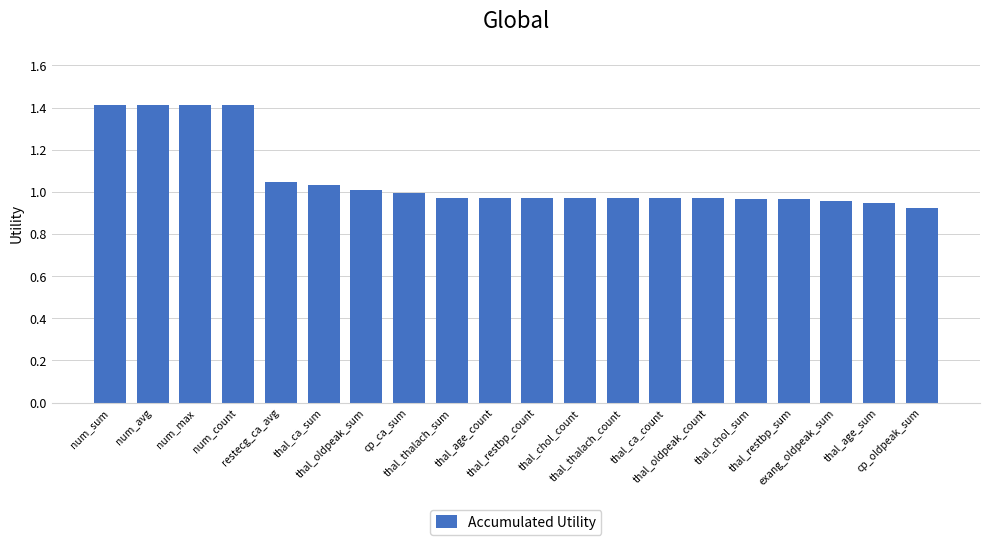

The chart shows a value of 1.0 at cp_ca_sum. True or false?

True